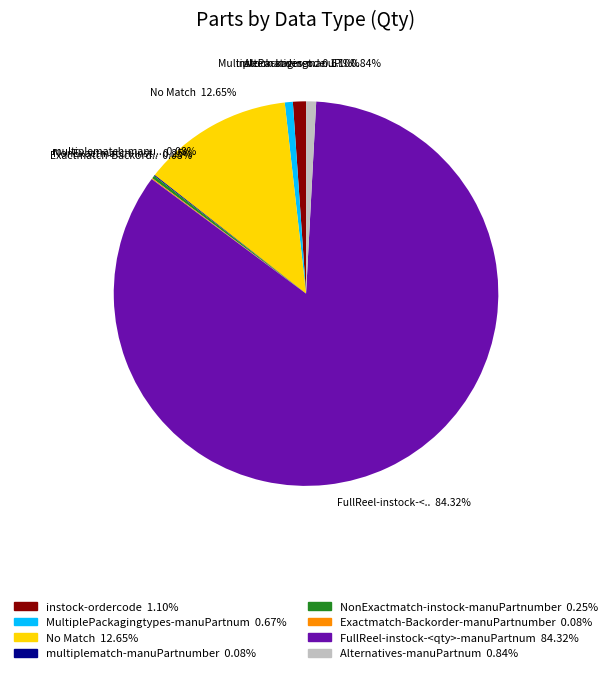

To the nearest percent, what is the difference between the largest and smallest slice percentages?

84%